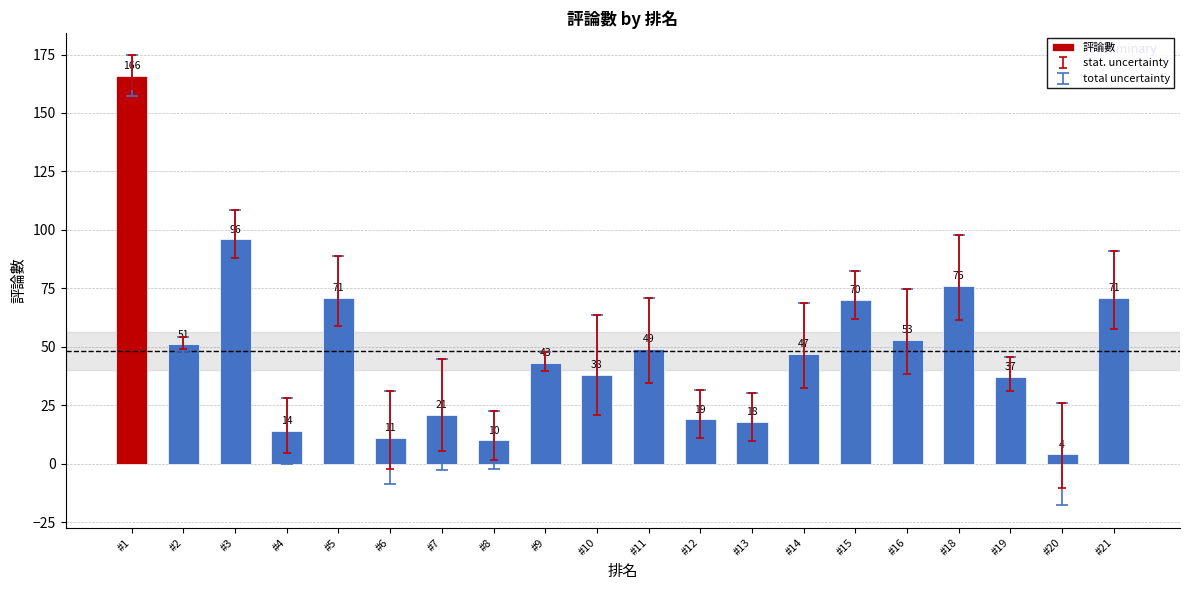

True or false: the data shows 49 at #11.

True